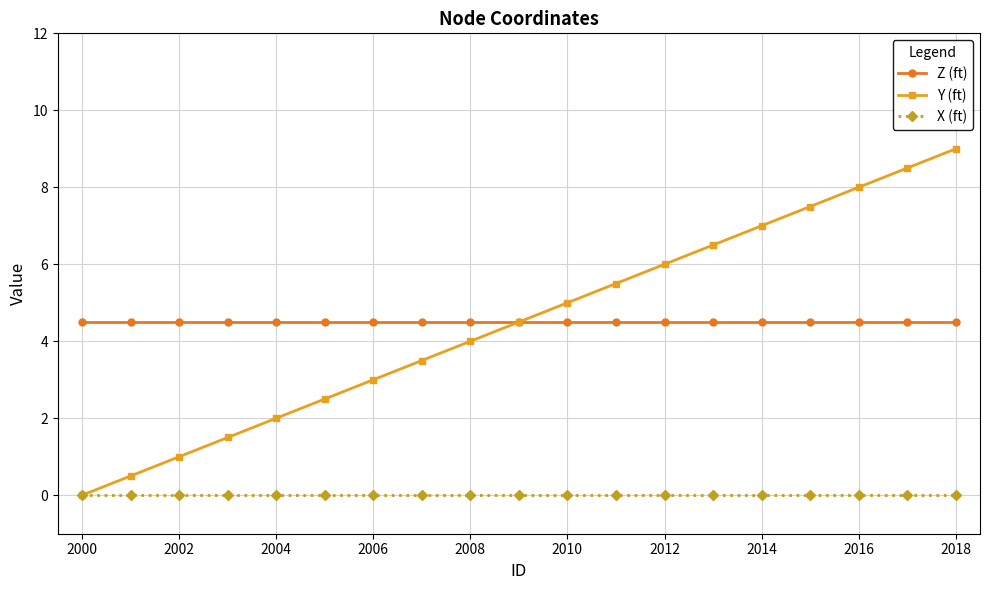

What is the value of the Z (ft) point at the 7th from the left?

4.5